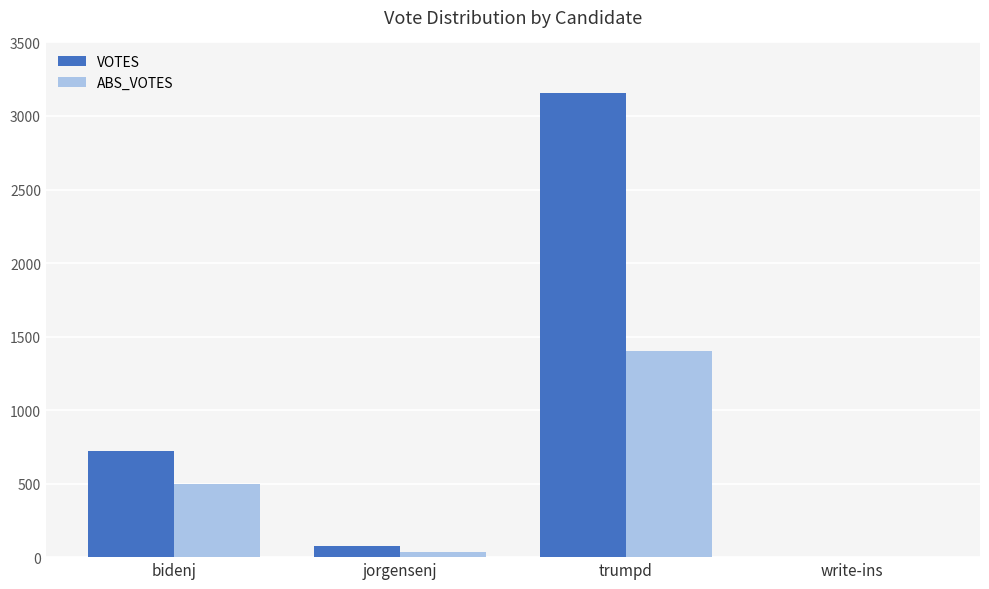

What is the sum of the VOTES values at write-ins and bidenj?

723